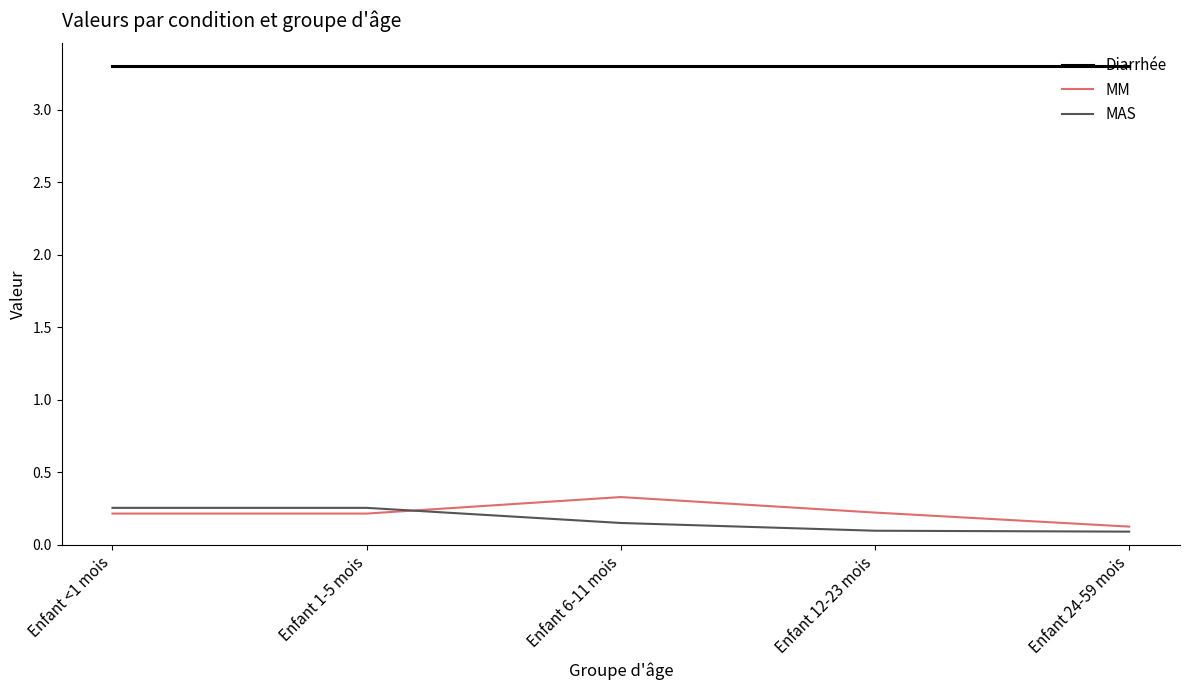

Which series has the largest total across all categories?

Diarrhée